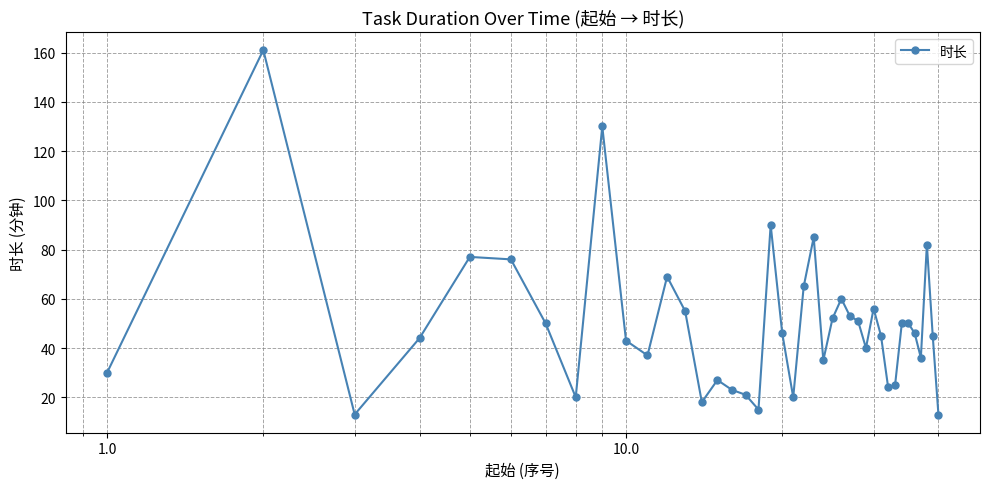

What is the difference between the second highest and minimum values?

117